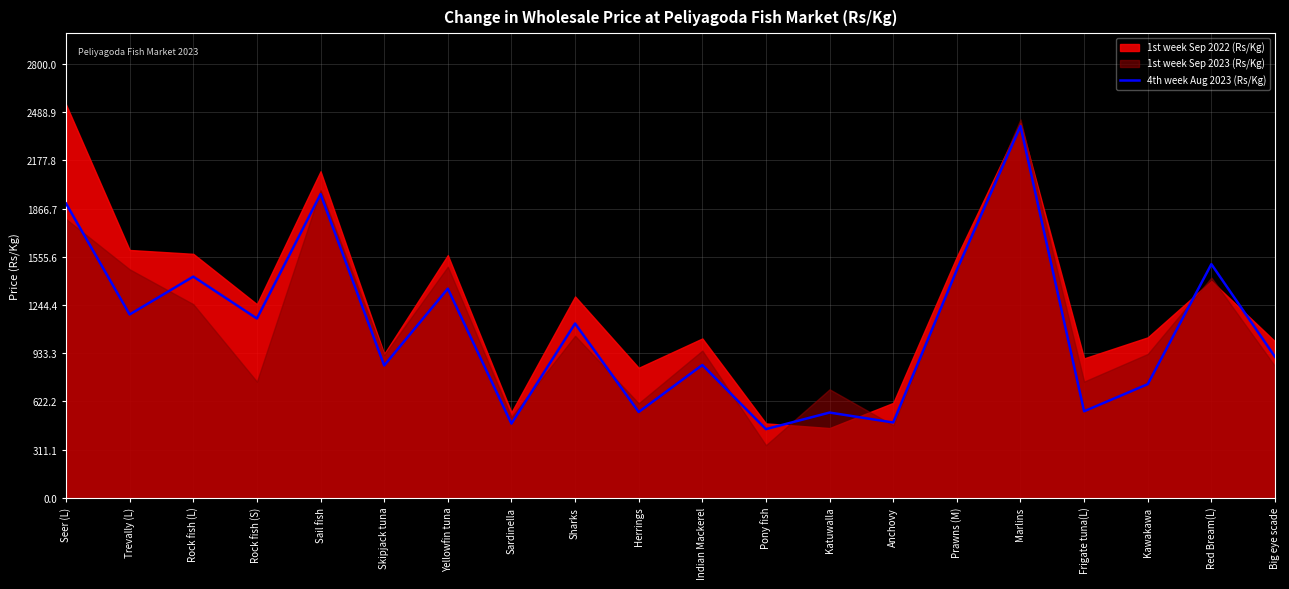

What is the sum of all values?

21907.6